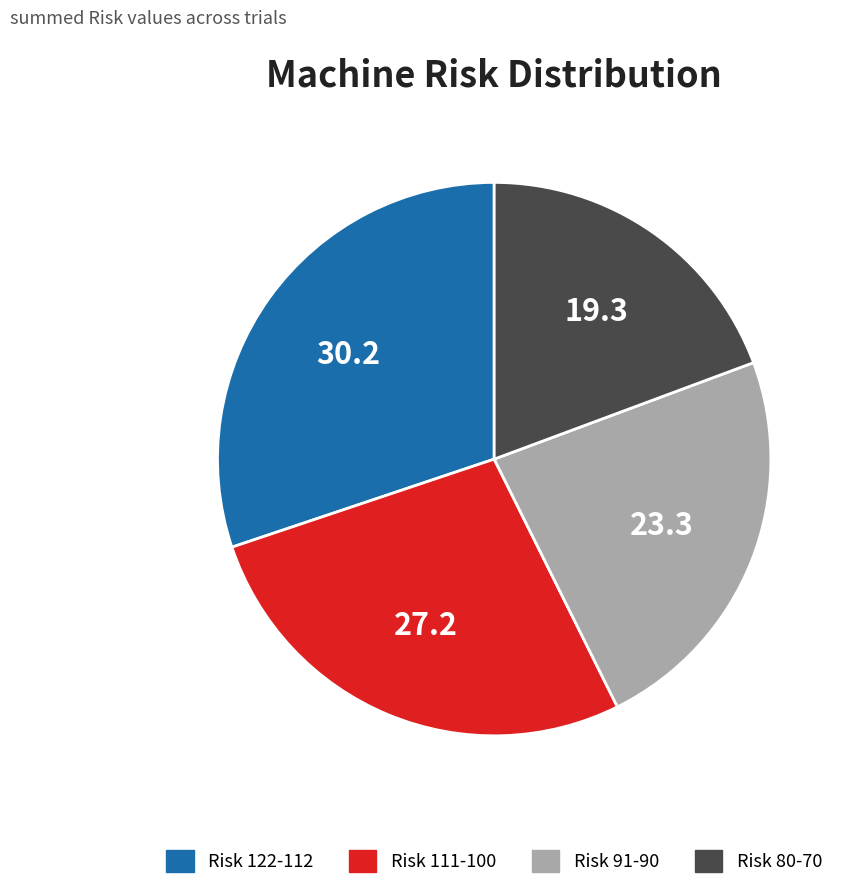

Does any single category account for the majority?

No